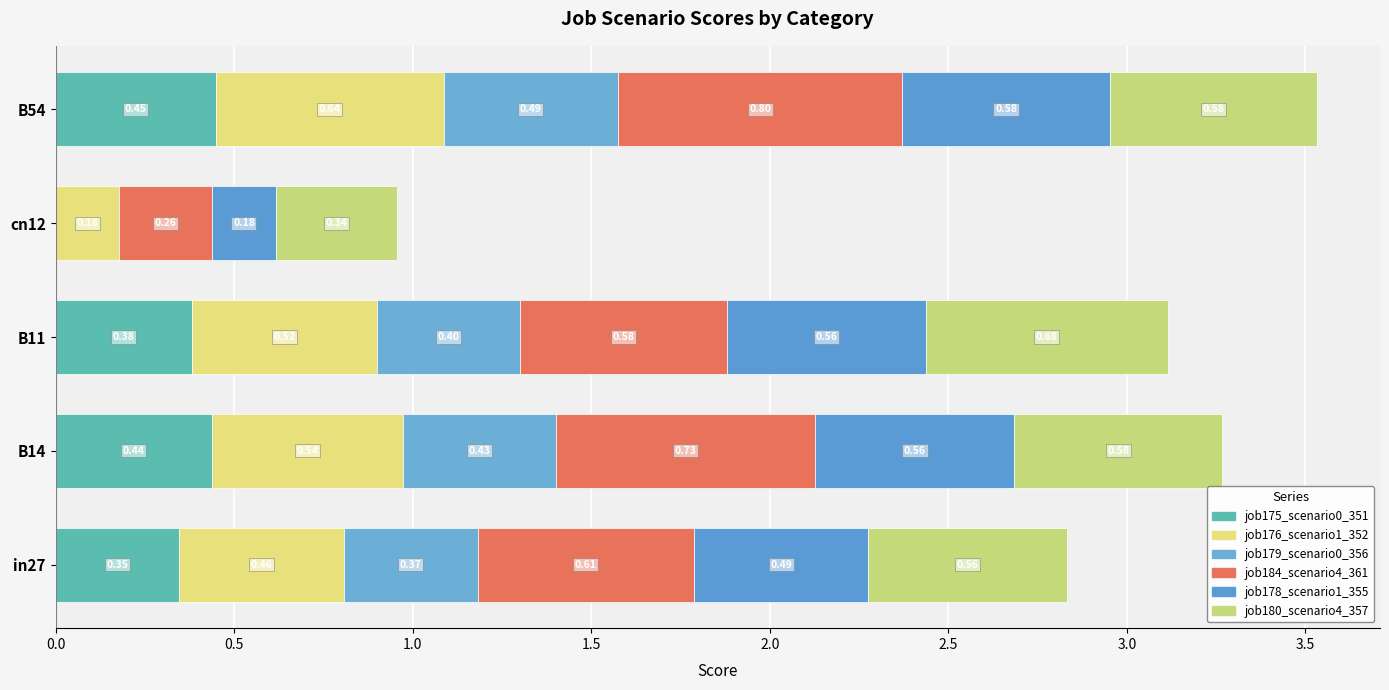

How many positive values does the job175_scenario0_351 series have?

4